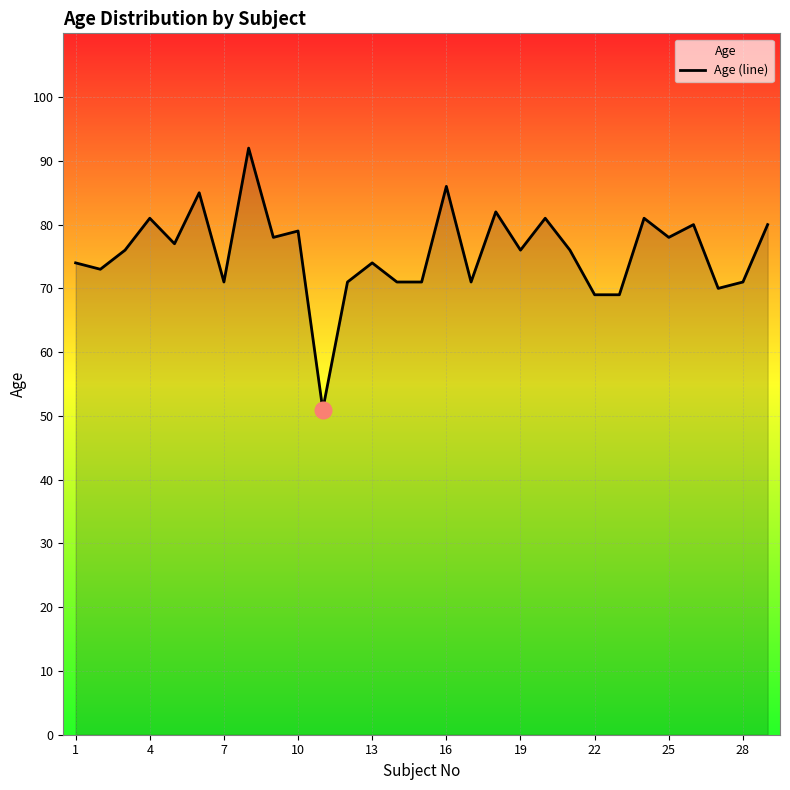

The value at 7 is 49. True or false?

False